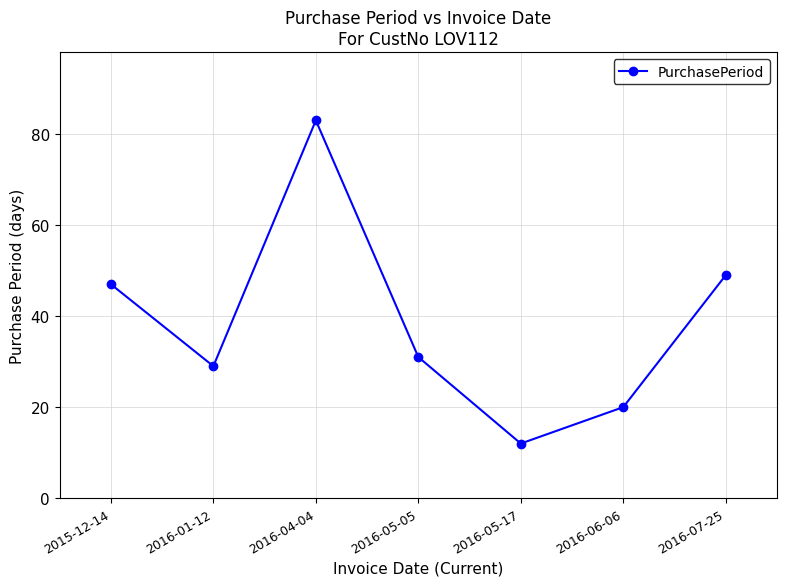

What is the value of the 3rd point from the left?

83